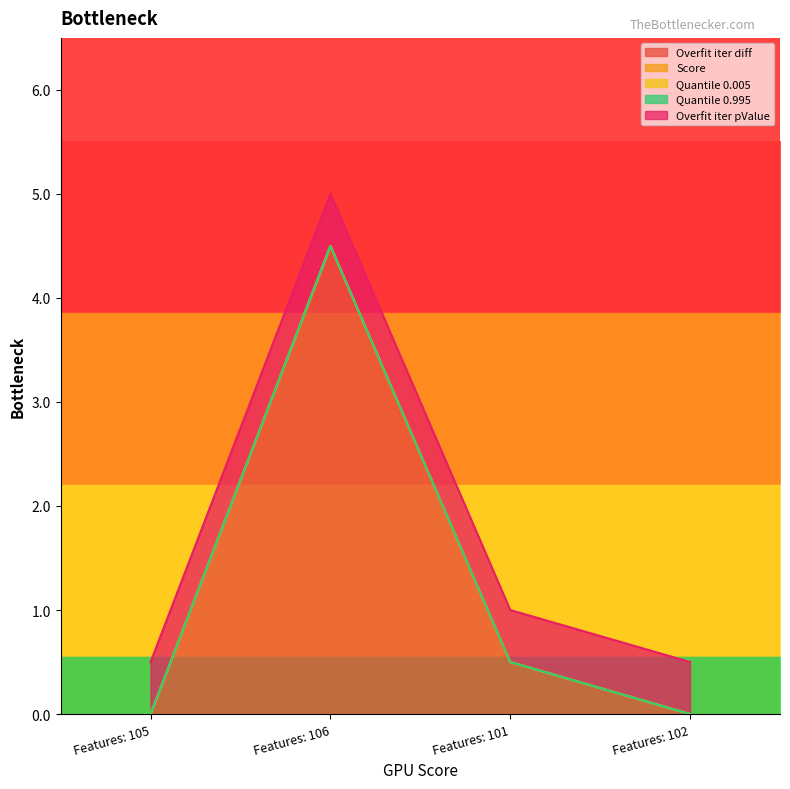

What are all the series names shown in the legend?

Overfit iter diff, Score, Quantile 0.005, Quantile 0.995, Overfit iter pValue